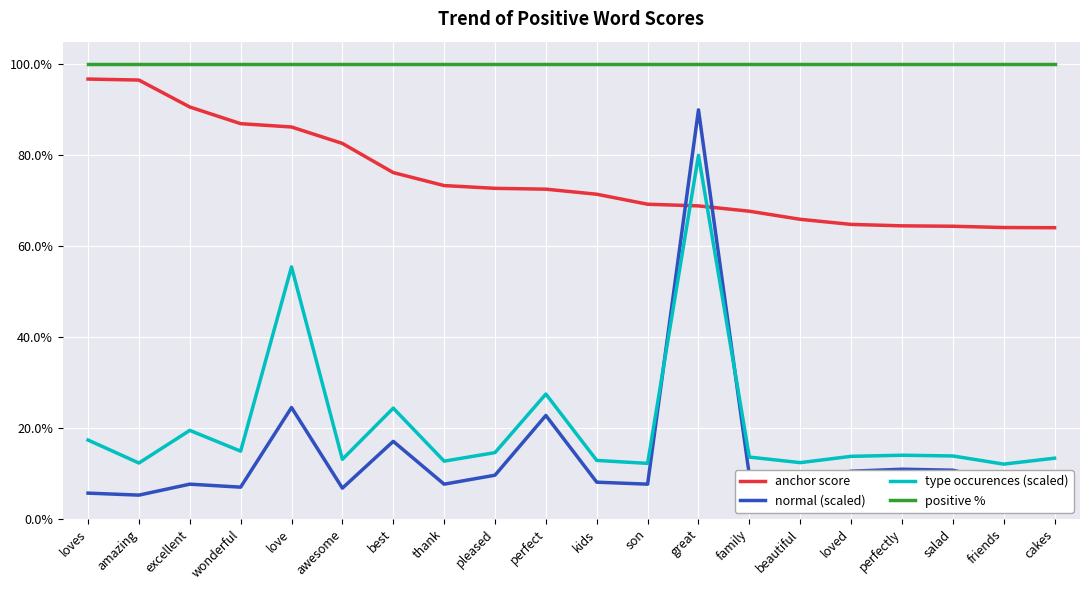

Is it true that normal (scaled) equals 0.0 at cakes?

False